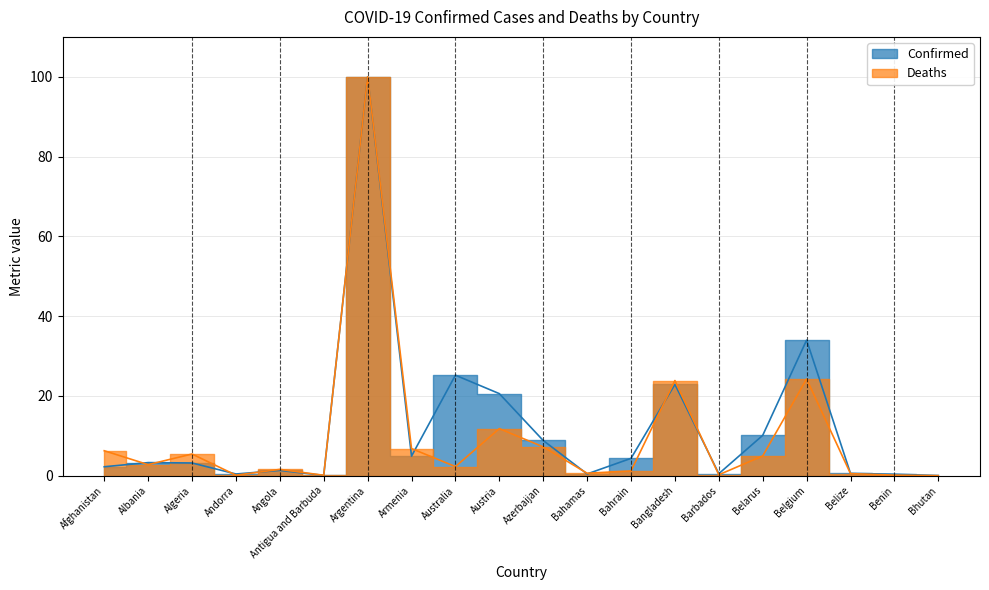

How many data points in Confirmed are less than 3?

9